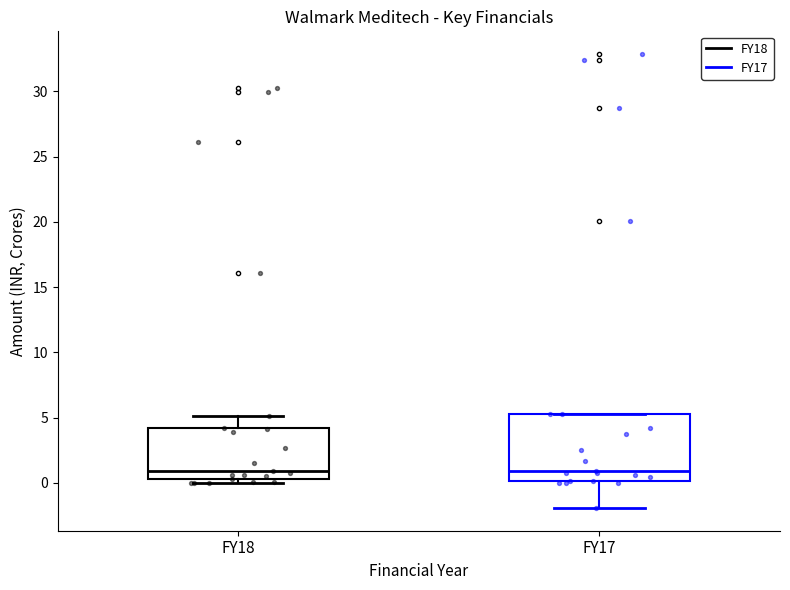

Which box is the tallest, from its lower edge to its upper edge?

FY17